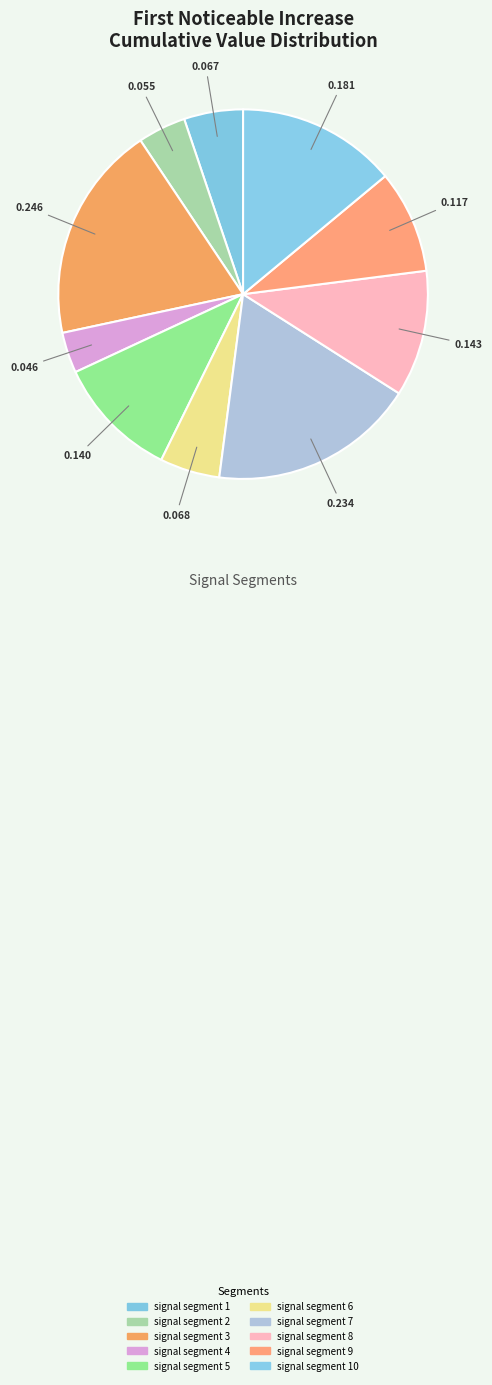

How many segments does this pie chart have?

10